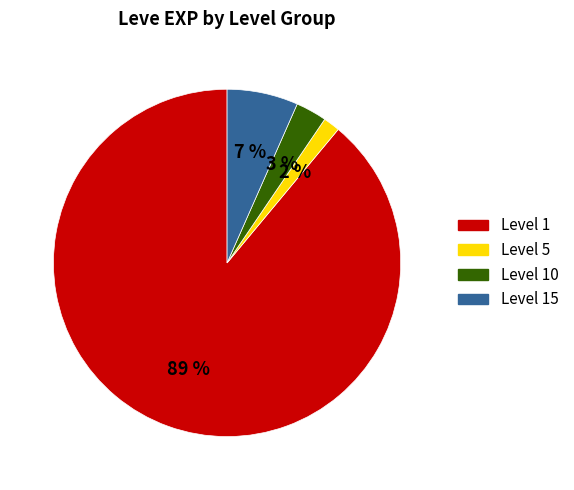

Is there a majority slice in this chart?

Yes